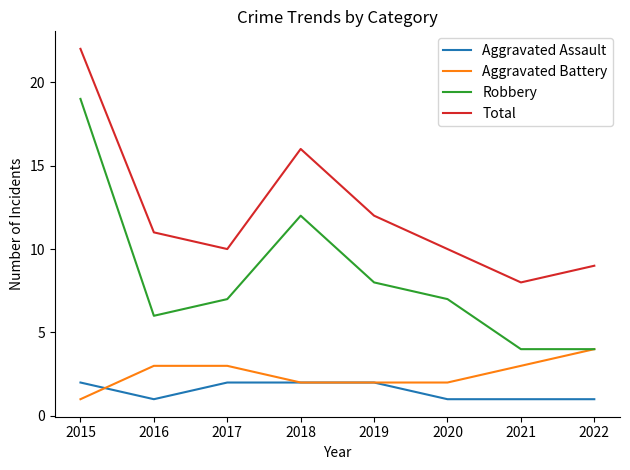

Read the Aggravated Battery value at 2022.

4